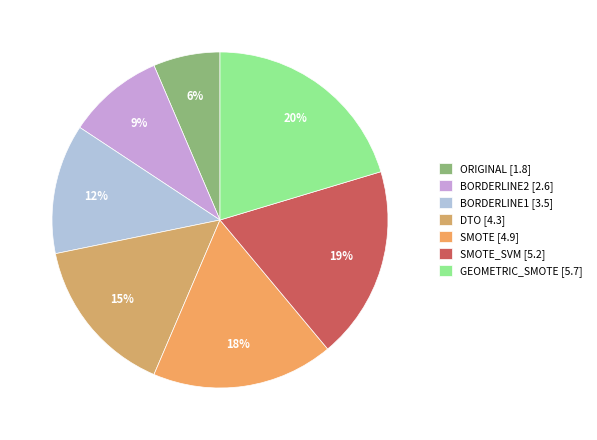

Is there a majority slice in this chart?

No